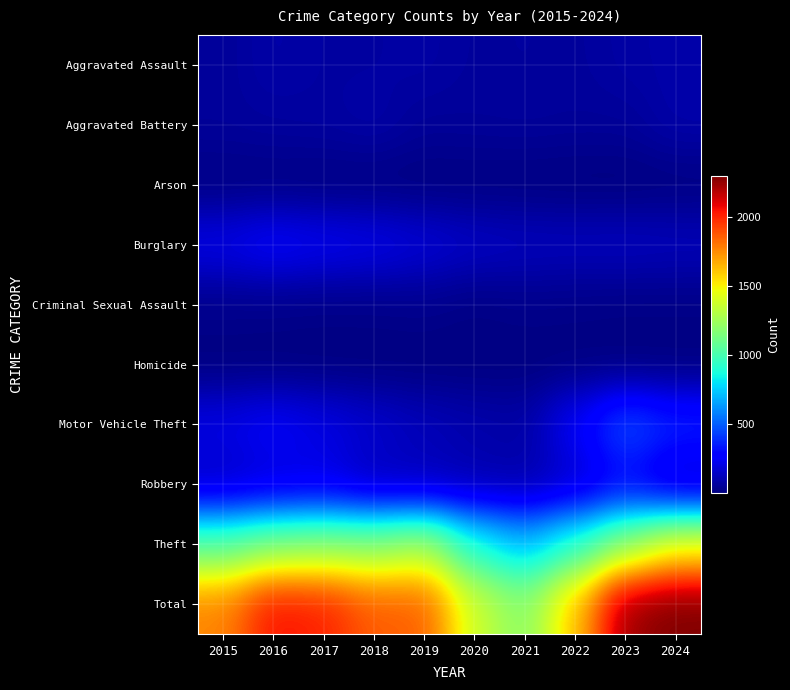

Reading left to right, list all the values displayed in this chart.

Aggravated Assault: 2015=56	2016=88	2017=72	2018=72	2019=80	2020=62	2021=66	2022=61	2023=79	2024=88
Aggravated Battery: 2015=60	2016=66	2017=71	2018=86	2019=53	2020=57	2021=60	2022=56	2023=55	2024=91
Arson: 2015=10	2016=12	2017=7	2018=7	2019=5	2020=7	2021=6	2022=3	2023=2	2024=8
Burglary: 2015=216	2016=266	2017=237	2018=218	2019=182	2020=146	2021=133	2022=130	2023=133	2024=126
Criminal Sexual Assault: 2015=29	2016=26	2017=22	2018=24	2019=31	2020=16	2021=26	2022=21	2023=18	2024=19
Homicide: 2015=5	2016=4	2017=4	2018=4	2019=4	2020=5	2021=6	2022=7	2023=3	2024=3
Motor Vehicle Theft: 2015=212	2016=259	2017=208	2018=163	2019=123	2020=99	2021=82	2022=259	2023=470	2024=376
Robbery: 2015=139	2016=178	2017=202	2018=121	2019=116	2020=97	2021=88	2022=151	2023=284	2024=141
Theft: 2015=1041	2016=1151	2017=1188	2018=1170	2019=1272	2020=884	2021=716	2022=920	2023=1198	2024=1447
Total: 2015=1768	2016=2050	2017=2011	2018=1865	2019=1866	2020=1373	2021=1183	2022=1608	2023=2242	2024=2299